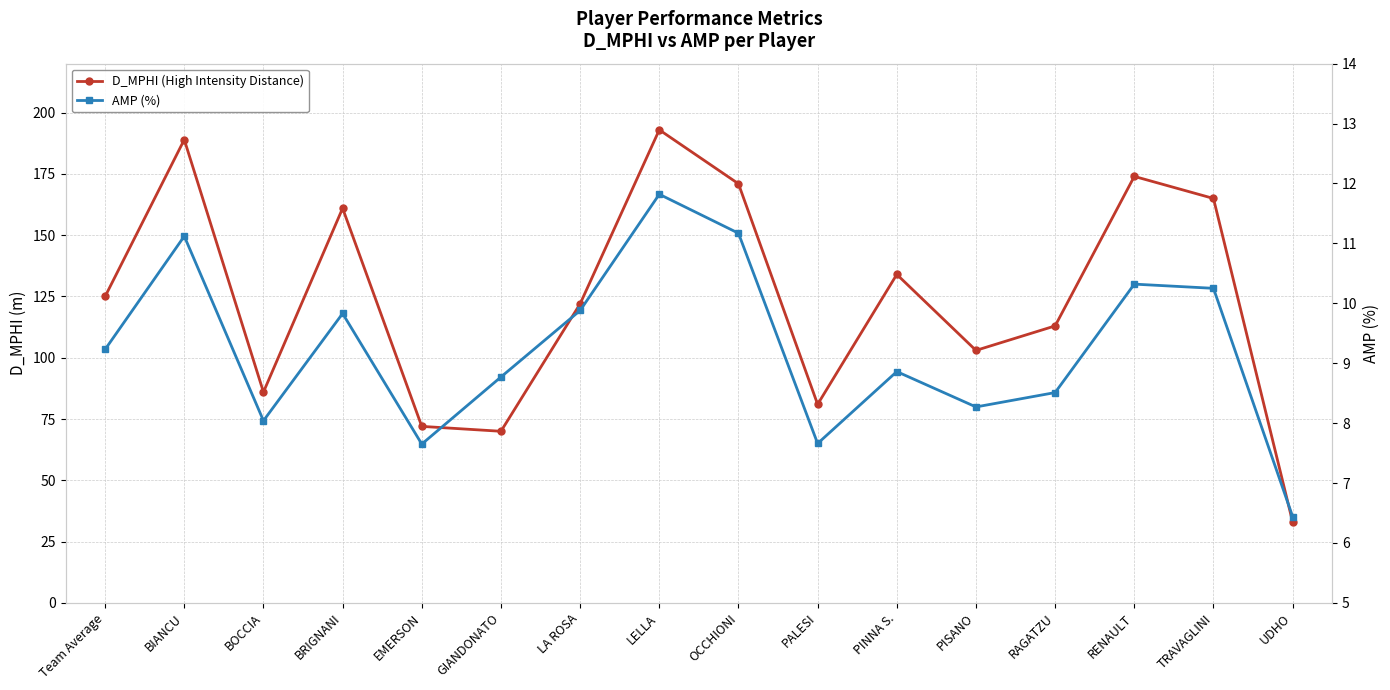

Between RAGATZU and RENAULT, which series saw the biggest shift?

D_MPHI (High Intensity Distance)